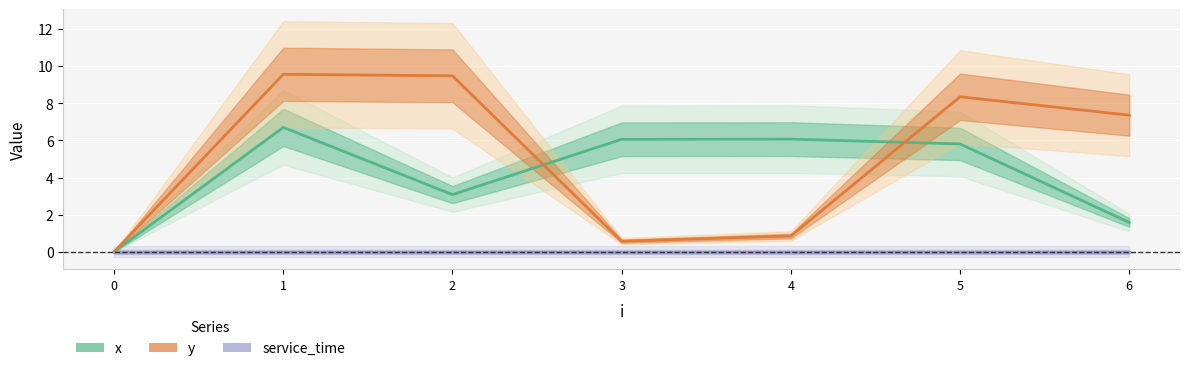

What is the difference between the y values at 6 and 4?

6.5